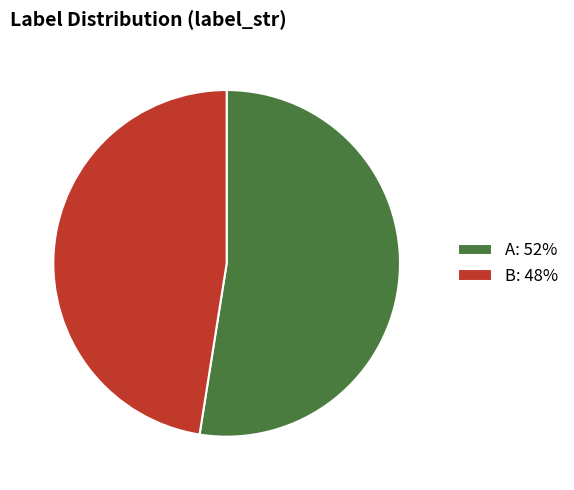

Between A: 52% and B: 48%, which is larger?

A: 52%